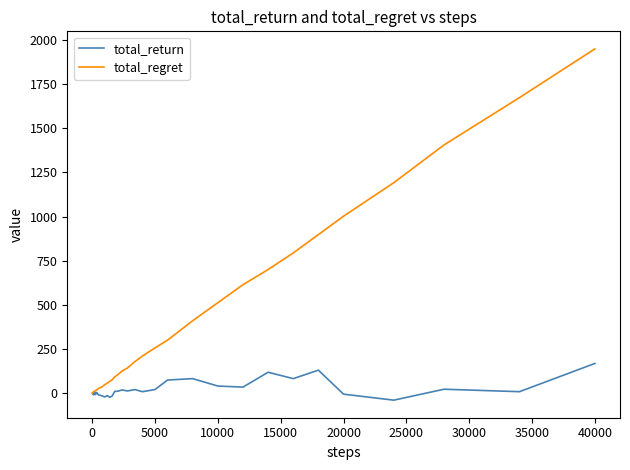

Which series has the largest total across all categories?

total_regret